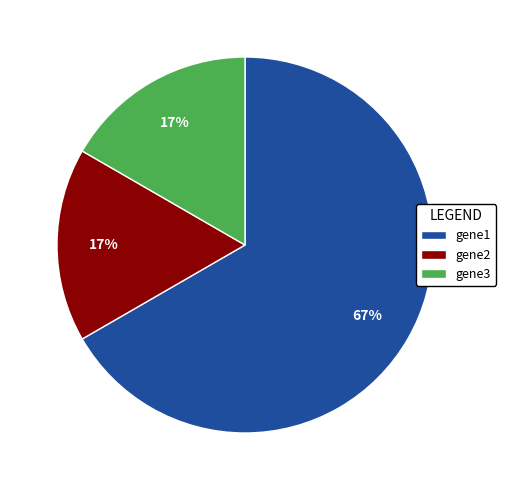

To the nearest percent, what portion does gene2 represent?

17%